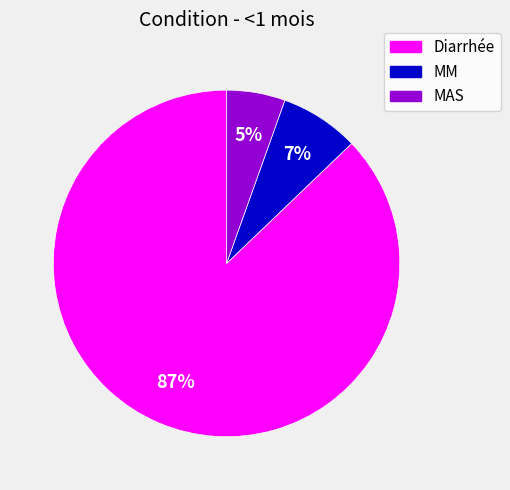

How many segments does this pie chart have?

3